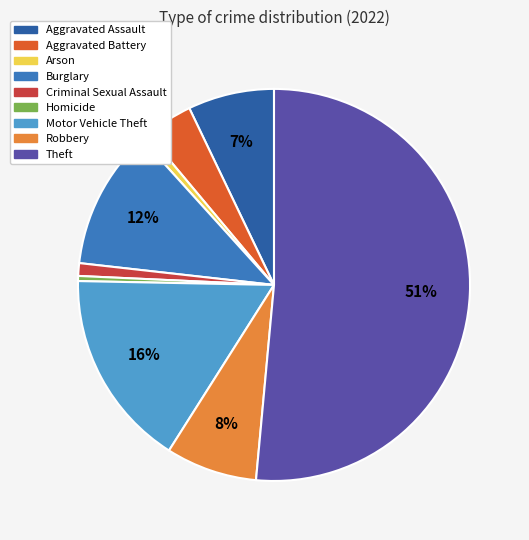

To the nearest percent, what is the difference between the largest and smallest slice percentages?

51%